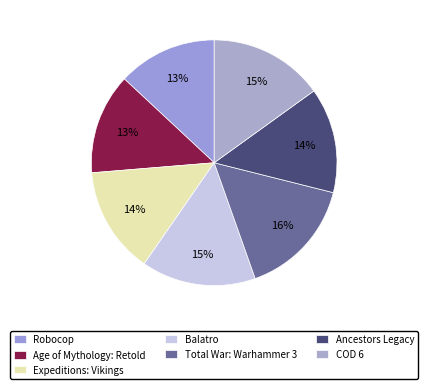

Rank the categories by value from highest to lowest.

Total War: Warhammer 3, Balatro, COD 6, Expeditions: Vikings, Ancestors Legacy, Age of Mythology: Retold, Robocop